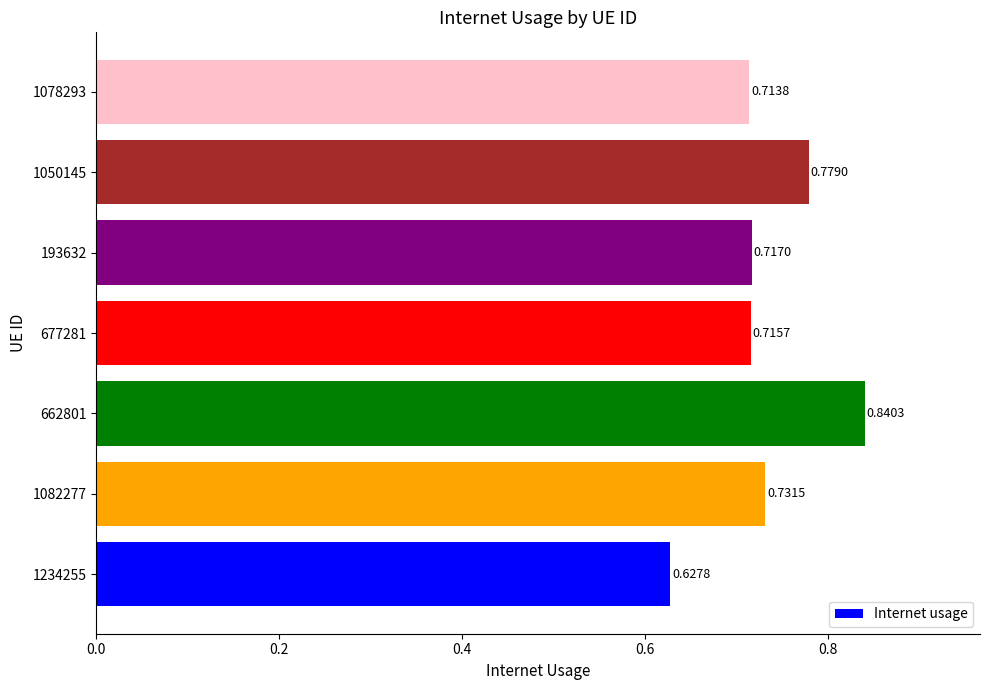

Which has a higher value, 662801 or 677281?

662801